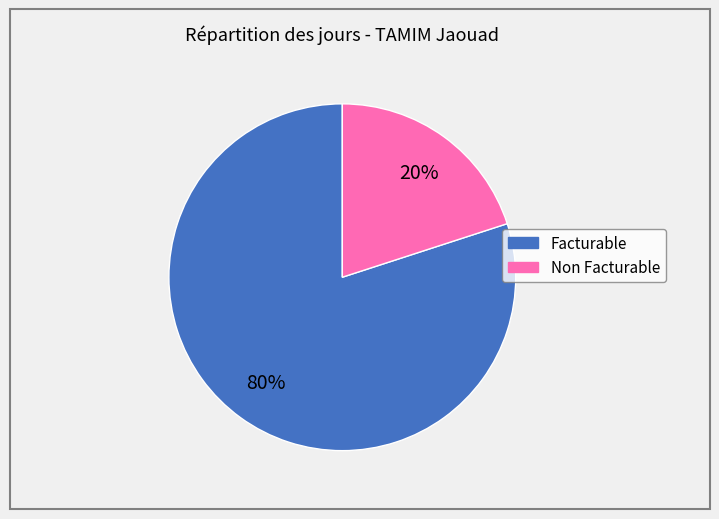

Is there any slice that represents more than half of the pie?

Yes